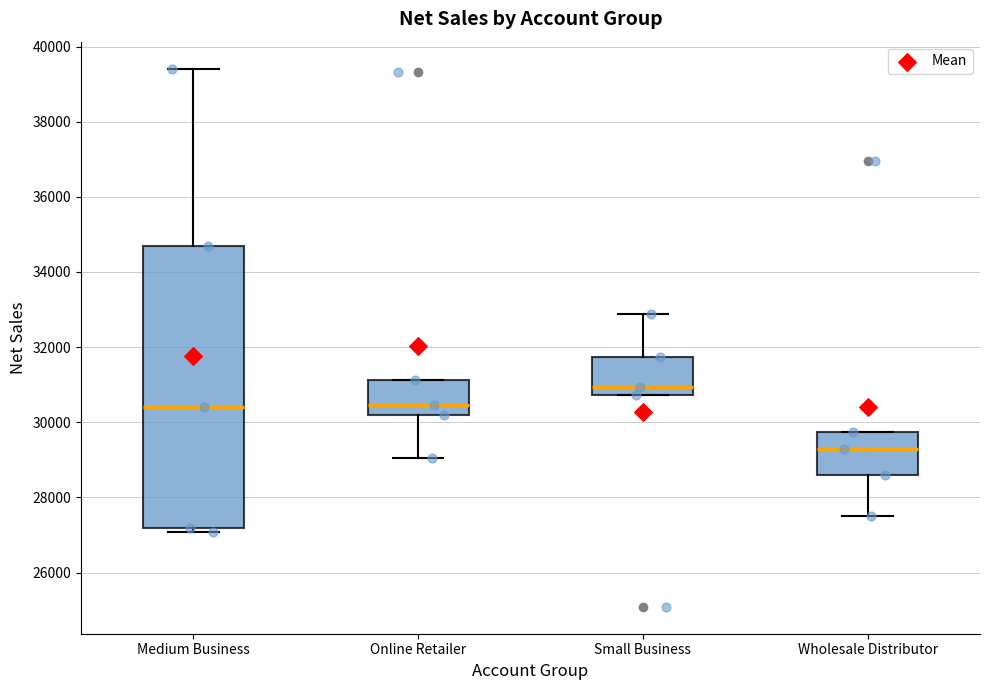

Reading left to right, transcribe this box plot: for each box, give where its median line is, the range the box spans, and where its two whiskers end, as read against the y-axis. The values are not printed on the chart, so give them approximately, as read against the axis.

Medium Business: median 30400, box 27200 to 34600, whiskers 27000 to 39400
Online Retailer: median 30400, box 30200 to 31200, whiskers 29000 to 31200
Small Business: median 31000, box 30800 to 31800, whiskers 30800 to 32800
Wholesale Distributor: median 29200, box 28600 to 29800, whiskers 27600 to 29800